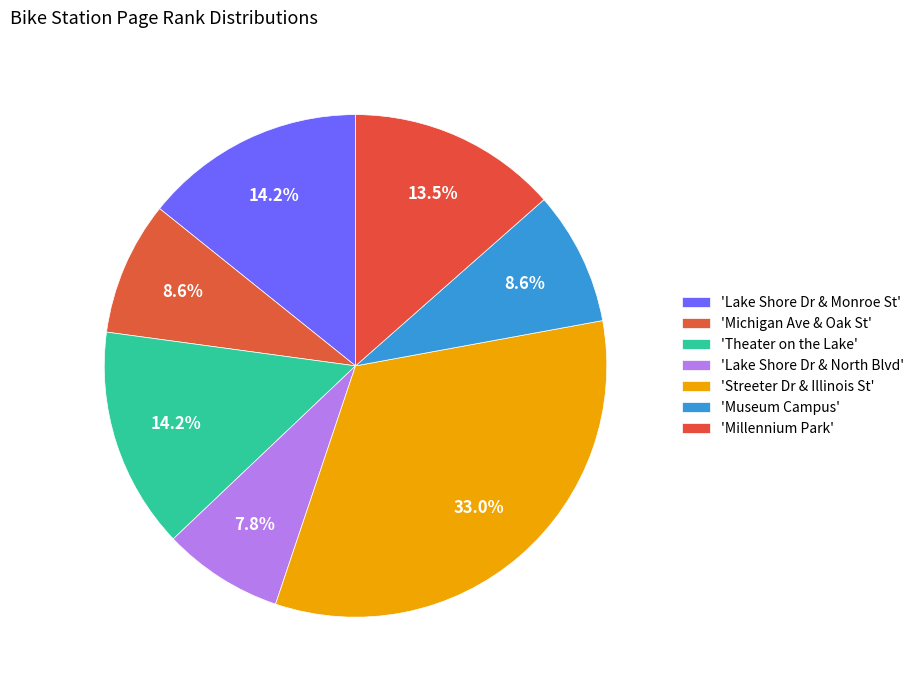

Which slice is the smallest?

Lake Shore Dr & North Blvd